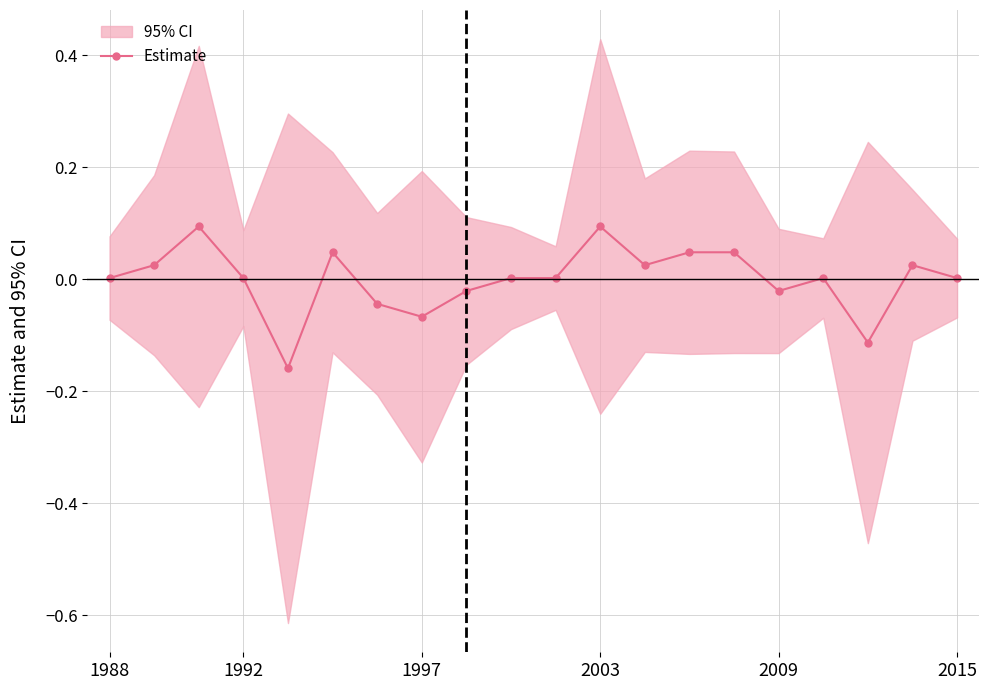

At which label is the value closest to 0?

1988